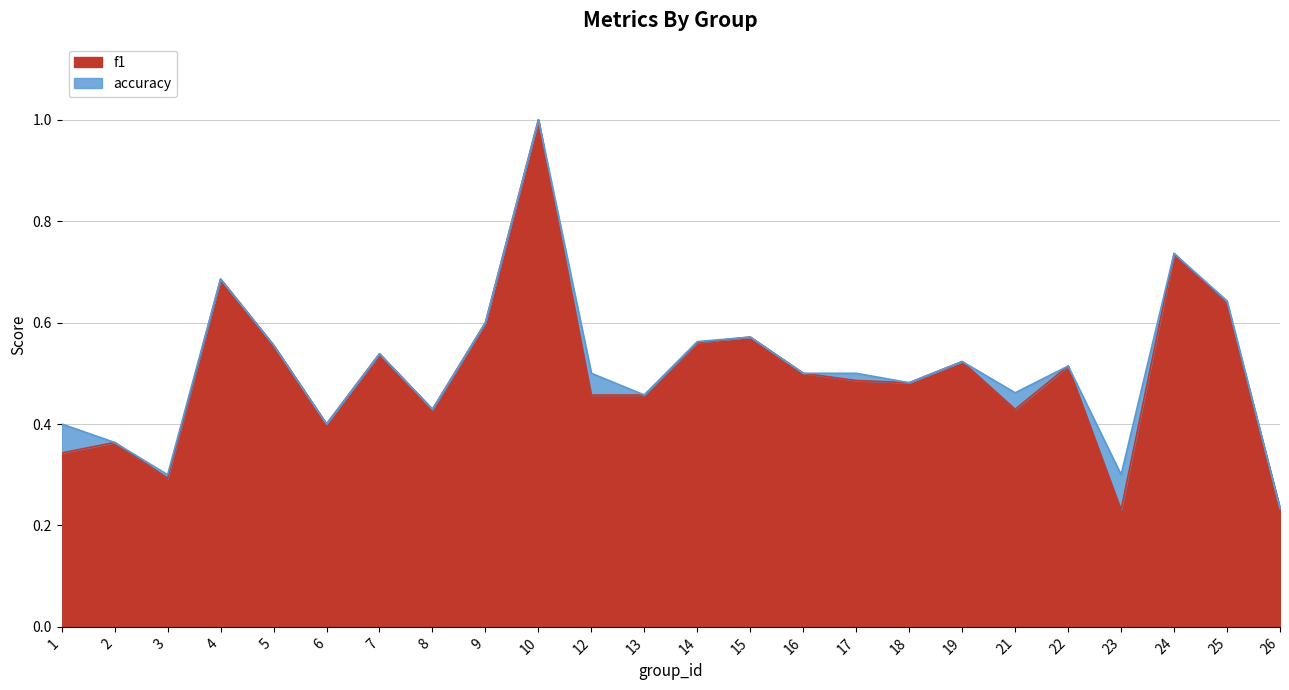

What is the sum of the accuracy values at 13 and 1?

0.9